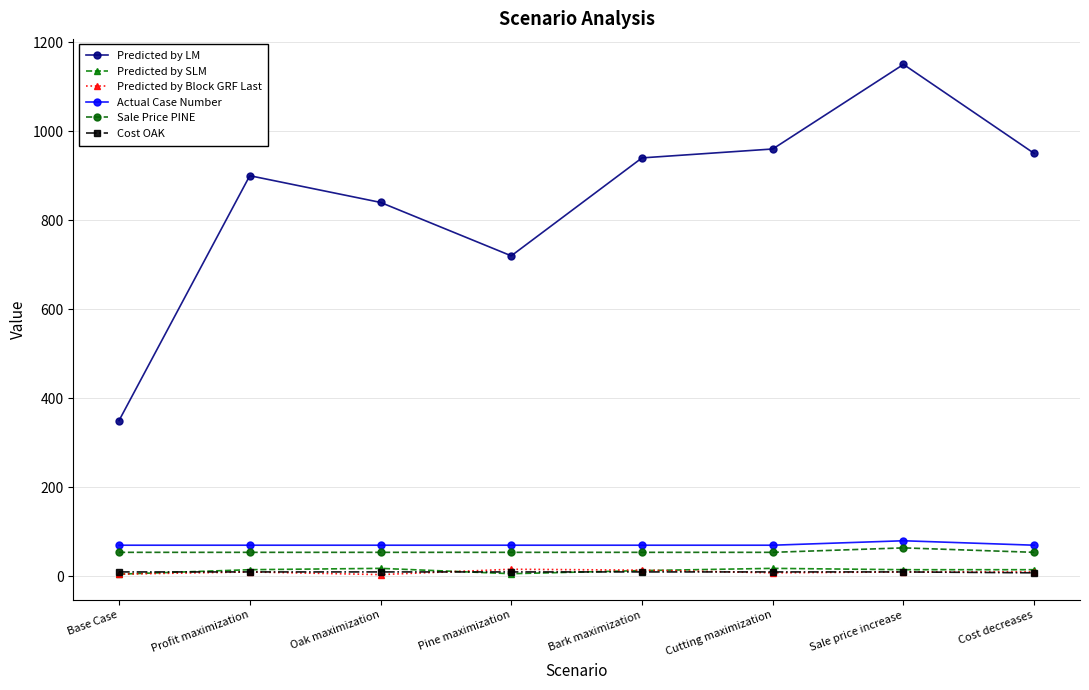

What is the difference between the highest and lowest values at Sale price increase?

1140